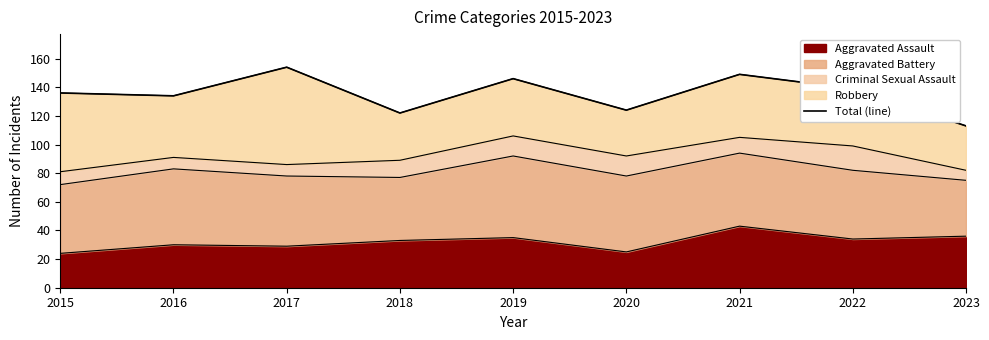

List the labels in order of value, smallest first.

2023, 2018, 2020, 2016, 2015, 2022, 2019, 2021, 2017